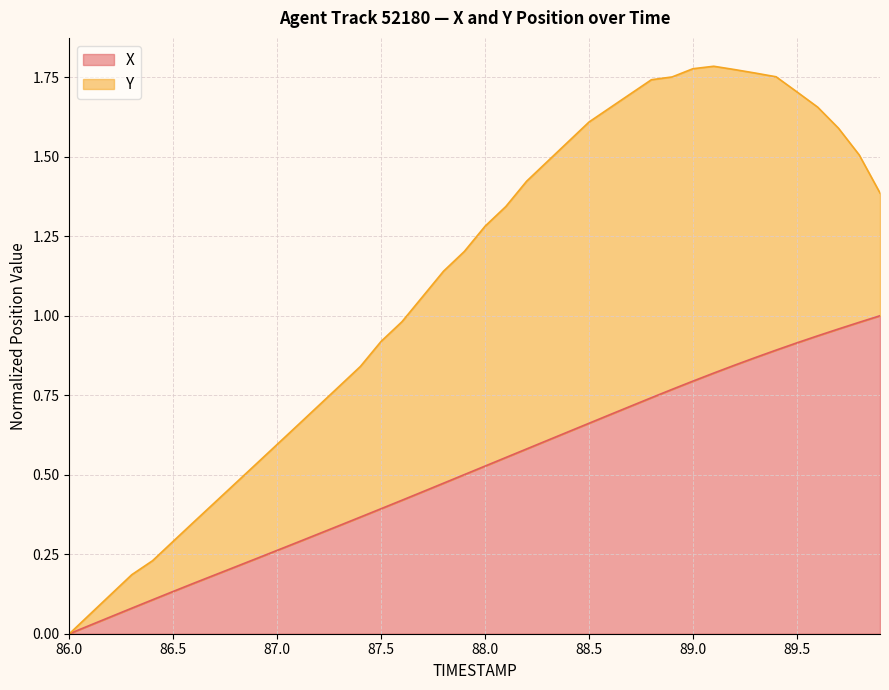

Reading right to left, extract all data points from this chart.

89.9=1.0	89.8=1.0	89.7=1.0	89.6=0.9	89.5=0.9	89.4=0.9	89.3=0.9	89.2=0.8	89.1=0.8	89.0=0.8	88.9=0.8	88.8=0.7	88.7=0.7	88.6=0.7	88.5=0.7	88.4=0.6	88.3=0.6	88.2=0.6	88.1=0.6	88.0=0.5	87.9=0.5	87.8=0.5	87.7=0.4	87.6=0.4	87.5=0.4	87.4=0.4	87.3=0.3	87.2=0.3	87.1=0.3	87.0=0.3	86.9=0.2	86.8=0.2	86.7=0.2	86.6=0.2	86.5=0.1	86.4=0.1	86.3=0.1	86.2=0.1	86.1=0.0	86.0=0.0